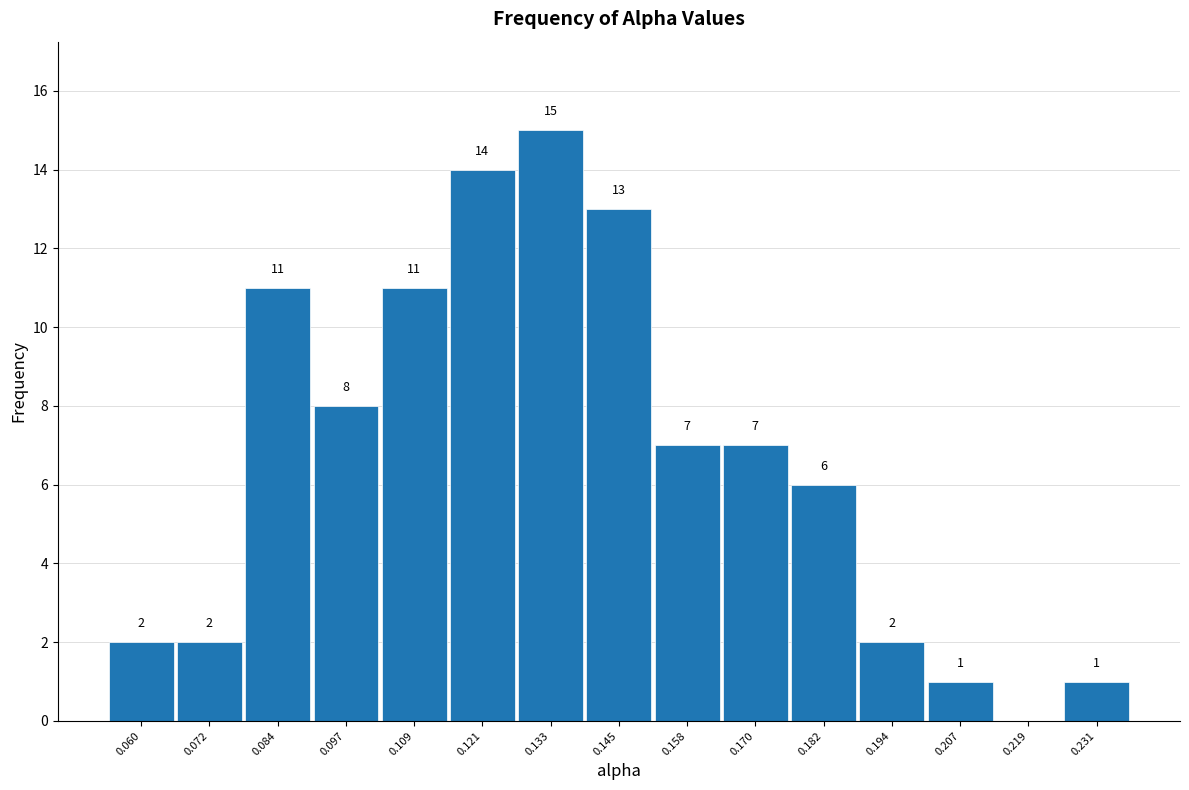

Which range on the x-axis has the tallest bar?

0.128 to 0.140